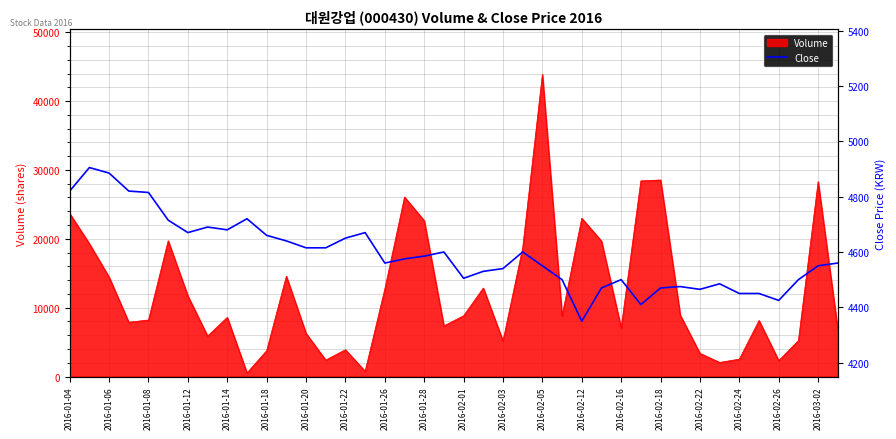

The value of Volume at 2016-03-02 is 44741. True or false?

False